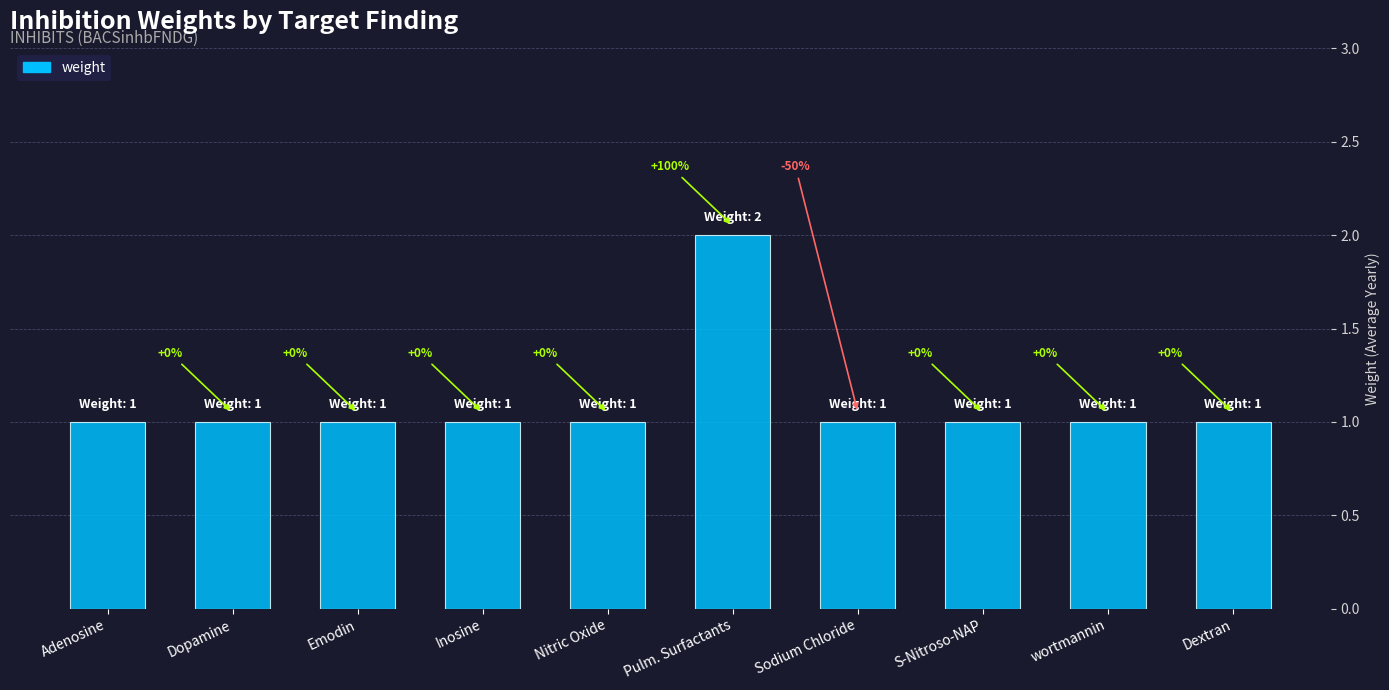

What position from the left is Pulm. Surfactants?

6